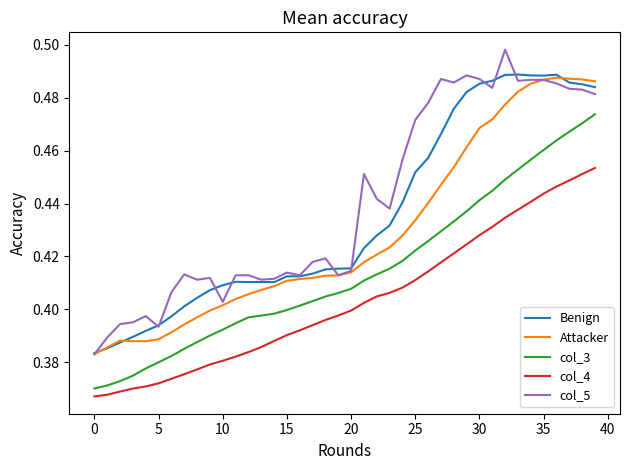

Which series has the largest range (max minus min)?

col_5